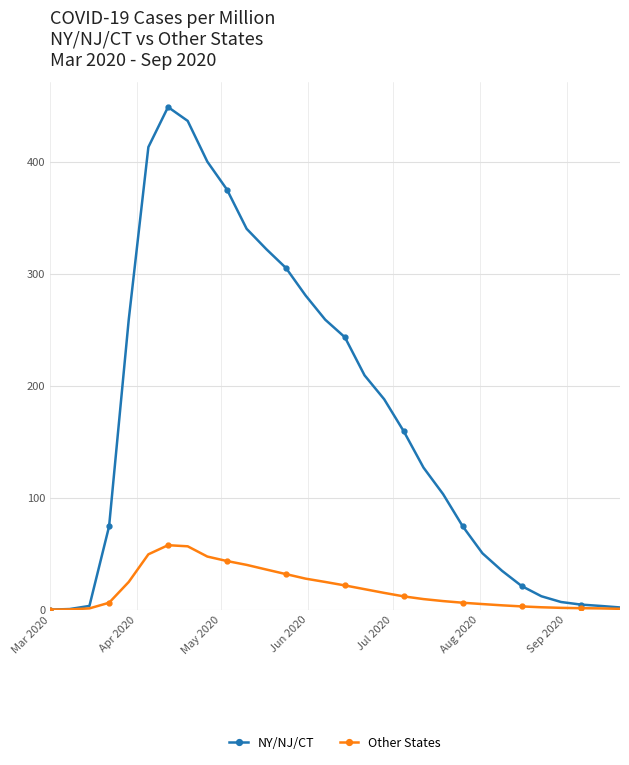

In NY/NJ/CT, how many points are higher than both neighbors (excluding endpoints)?

1